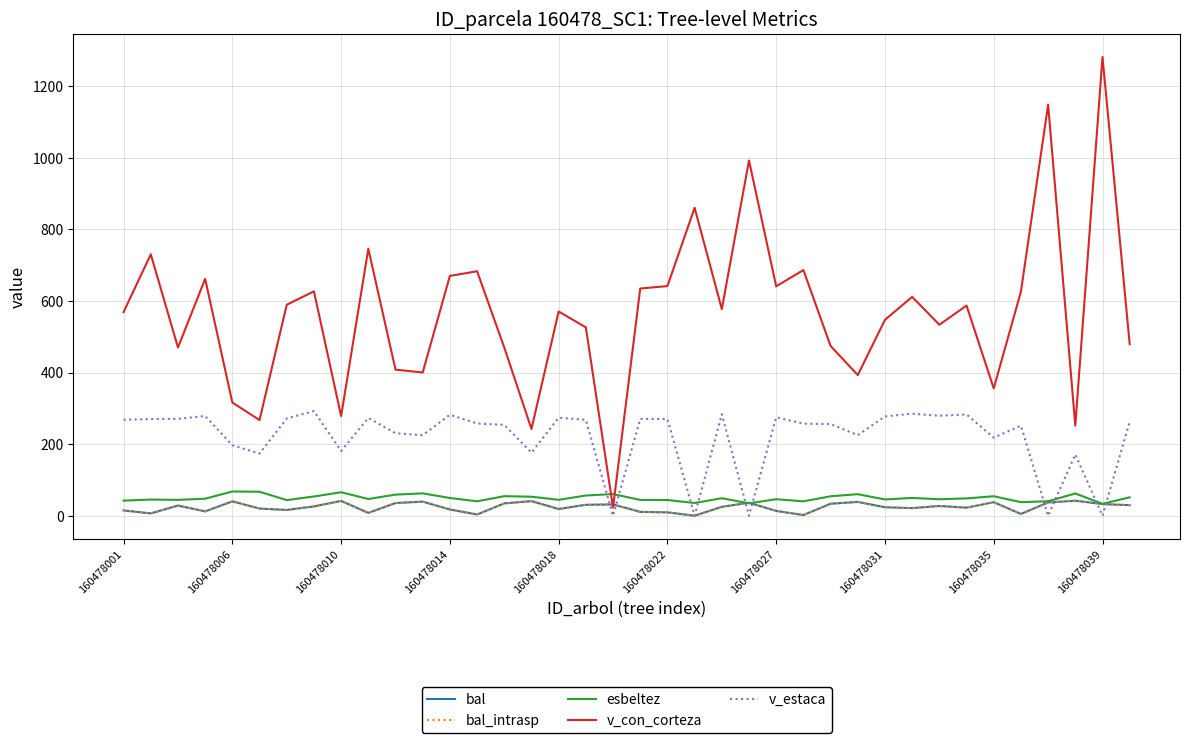

What is the difference between the second highest and second lowest values in the v_estaca series?

285.1